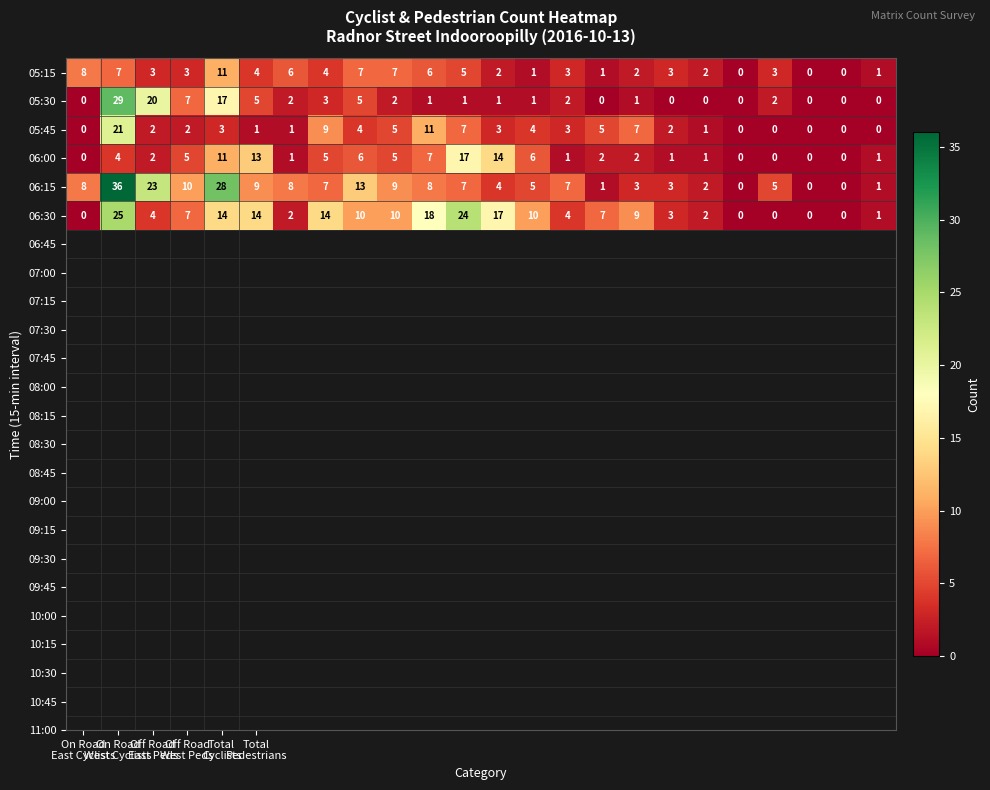

What is the average value of the 06:15 series?

8